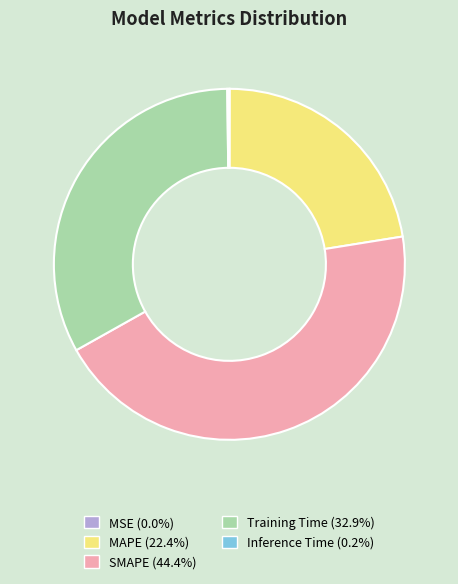

Does SMAPE represent more than half of the total?

No